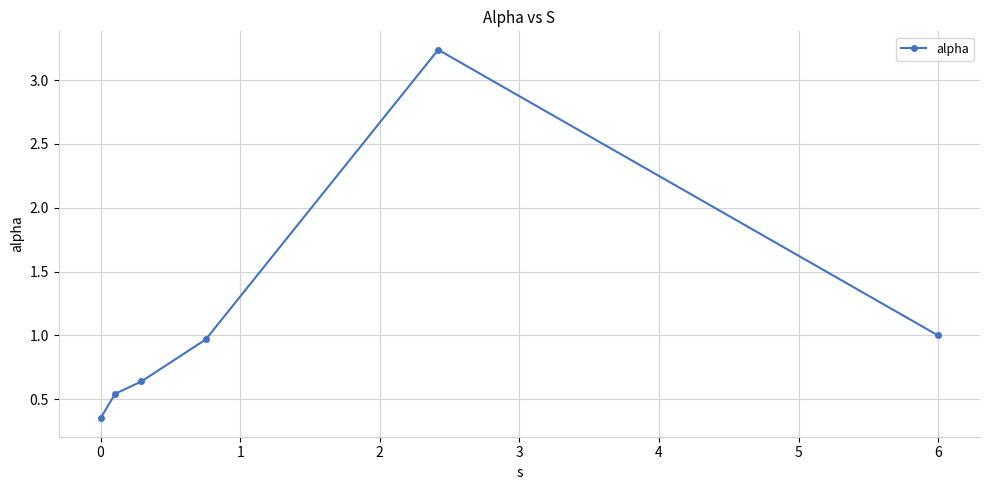

How many lines are shown in the chart?

1